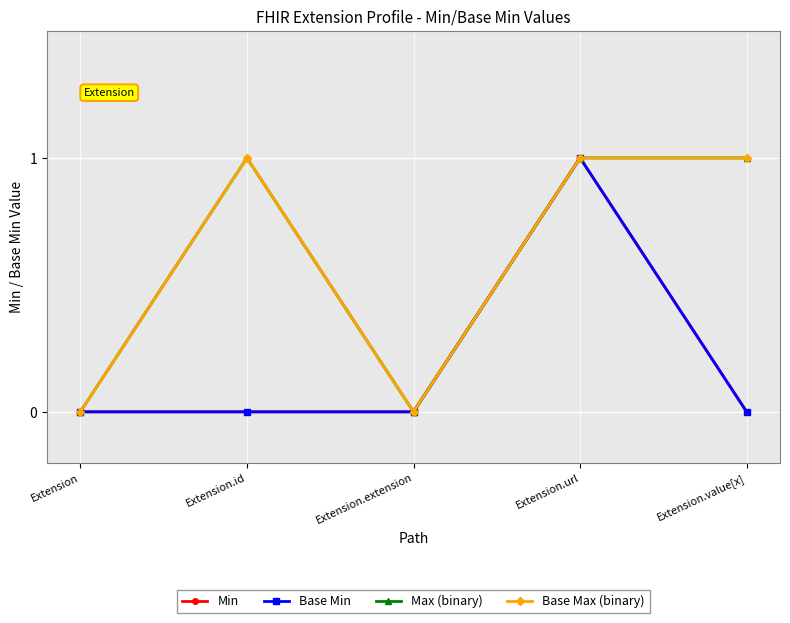

Is this an area chart (filled region under the line)?

No